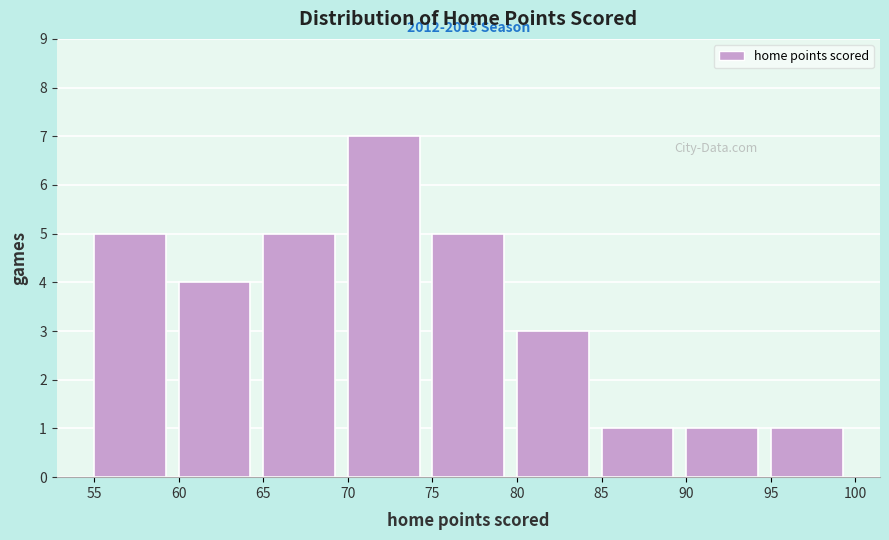

Over which range of the x-axis is the bar tallest?

70 to 75